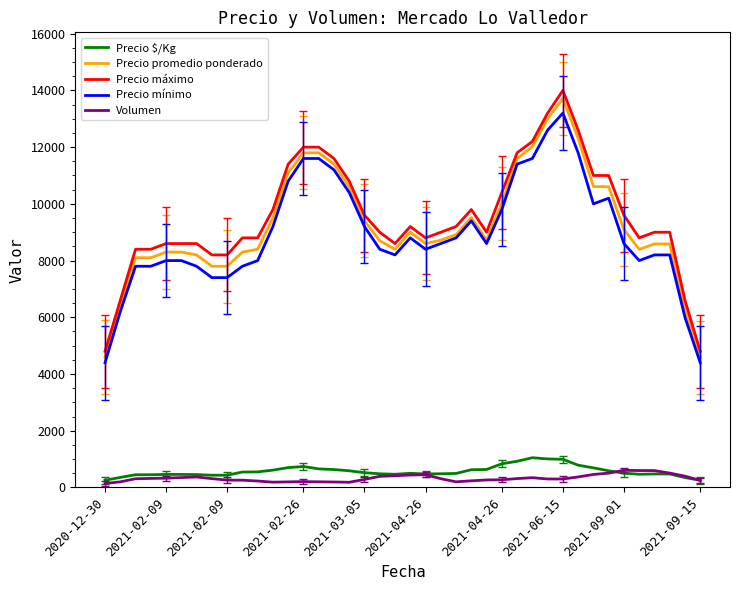

Which series has the widest spread of values?

Precio máximo